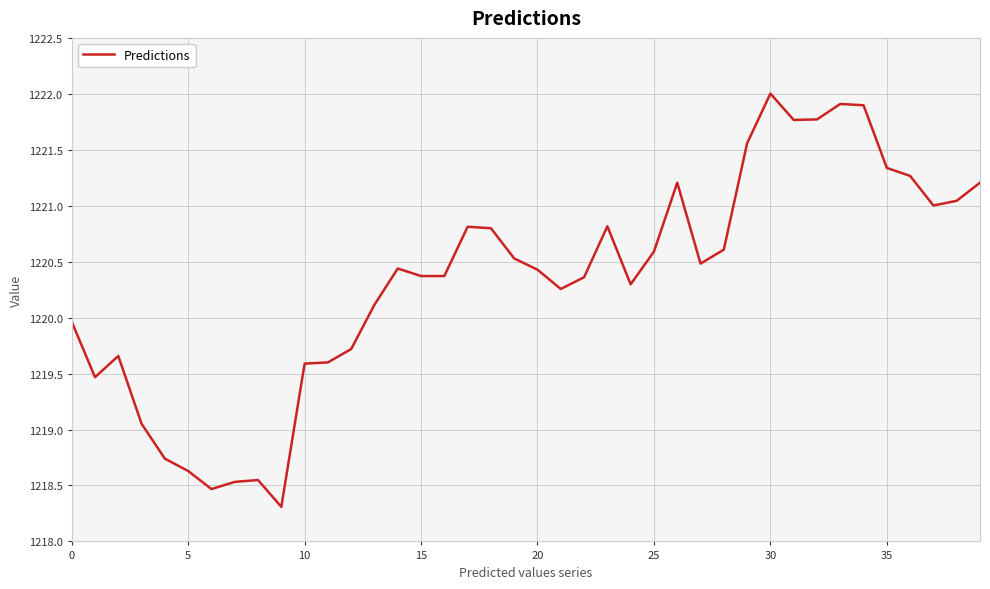

What is the maximum value shown in the chart?

1222.0